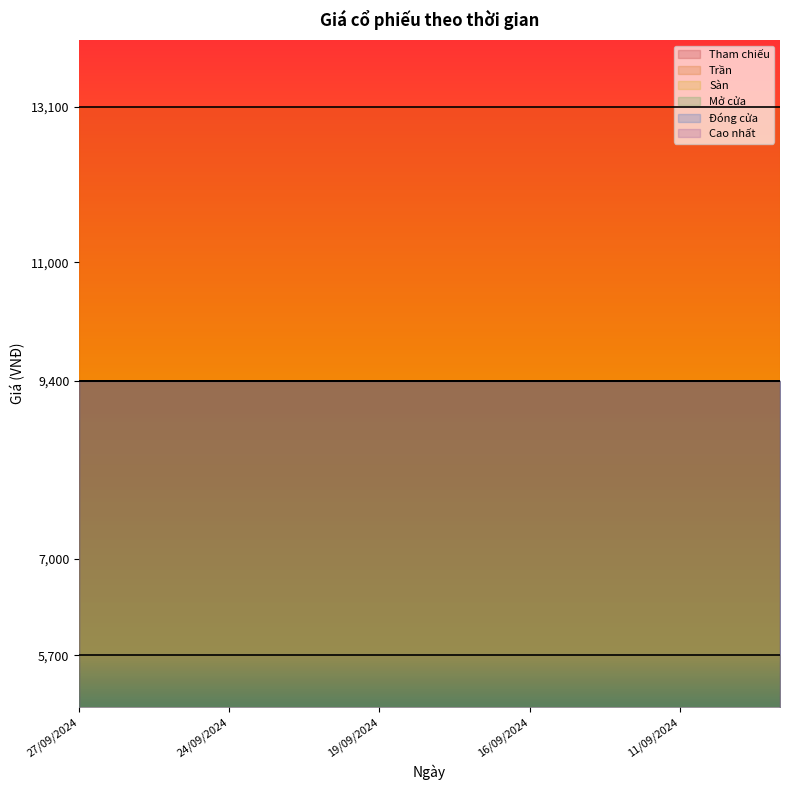

The value of Đóng cửa at 20/09/2024 is 3627. True or false?

False